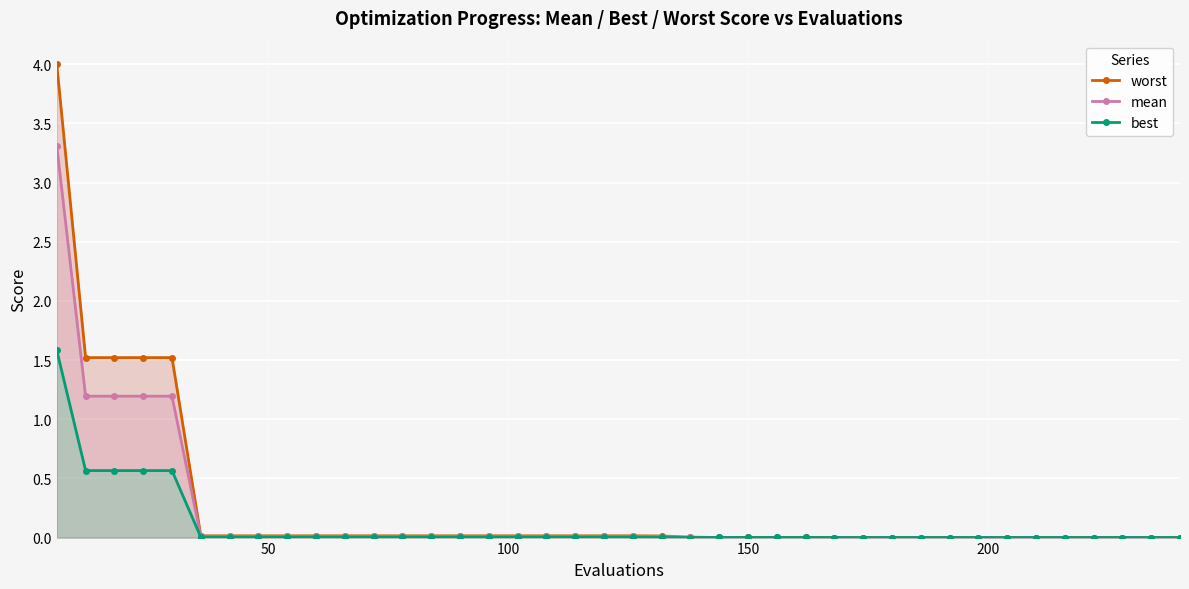

What are all the series names shown in the legend?

worst, mean, best